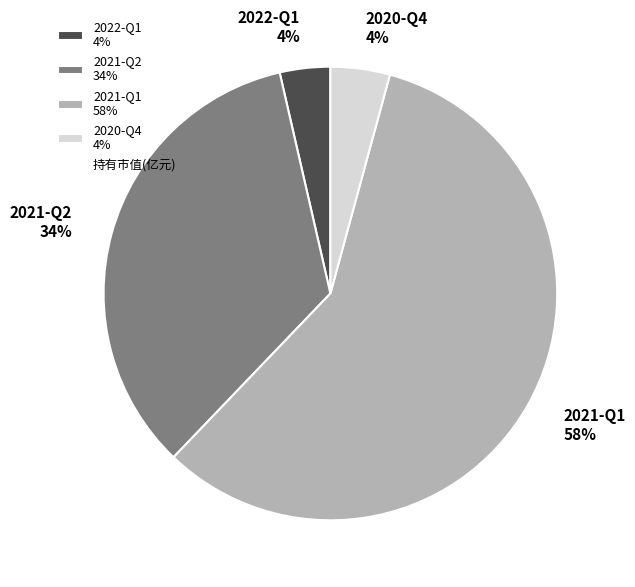

Do 2021-Q1 58% and 2021-Q2 34% together represent more than half of the pie?

Yes